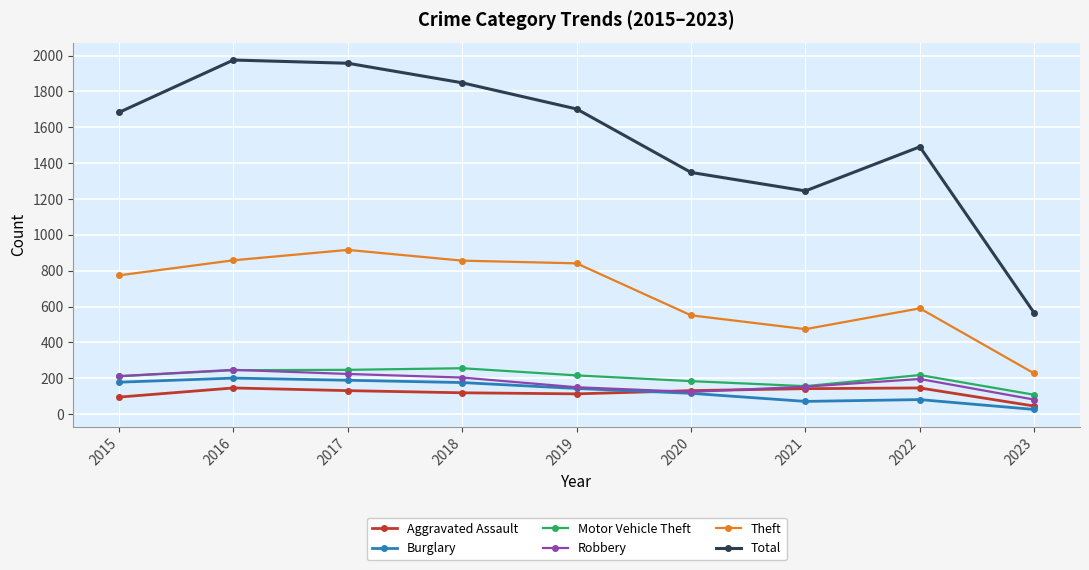

Which series has the largest range (max minus min)?

Total